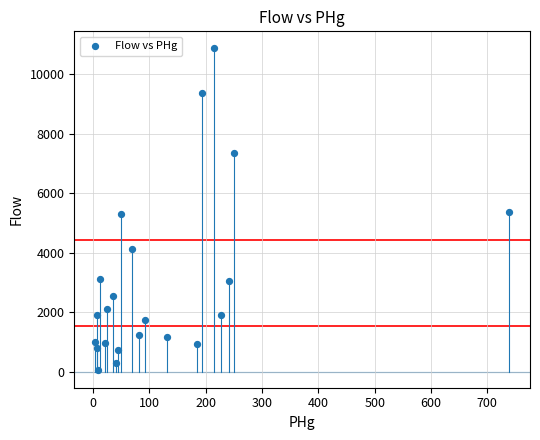

What is the range of Y values (max minus min)?

10856